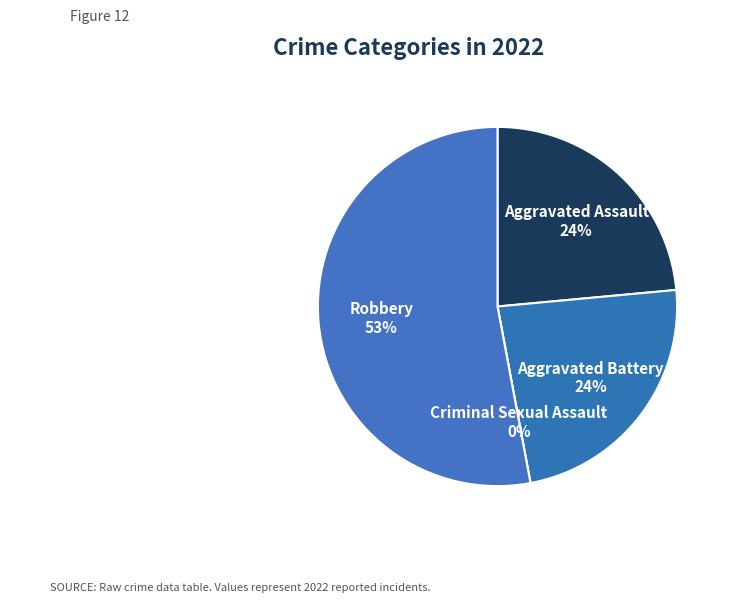

What is the largest slice in the pie chart?

Robbery